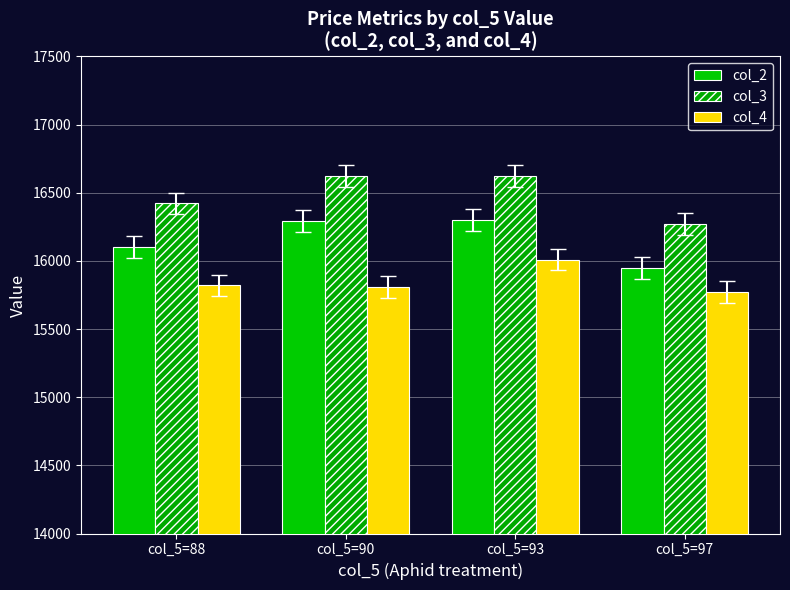

Which has a higher value, col_5=97 or col_5=93?

col_5=93